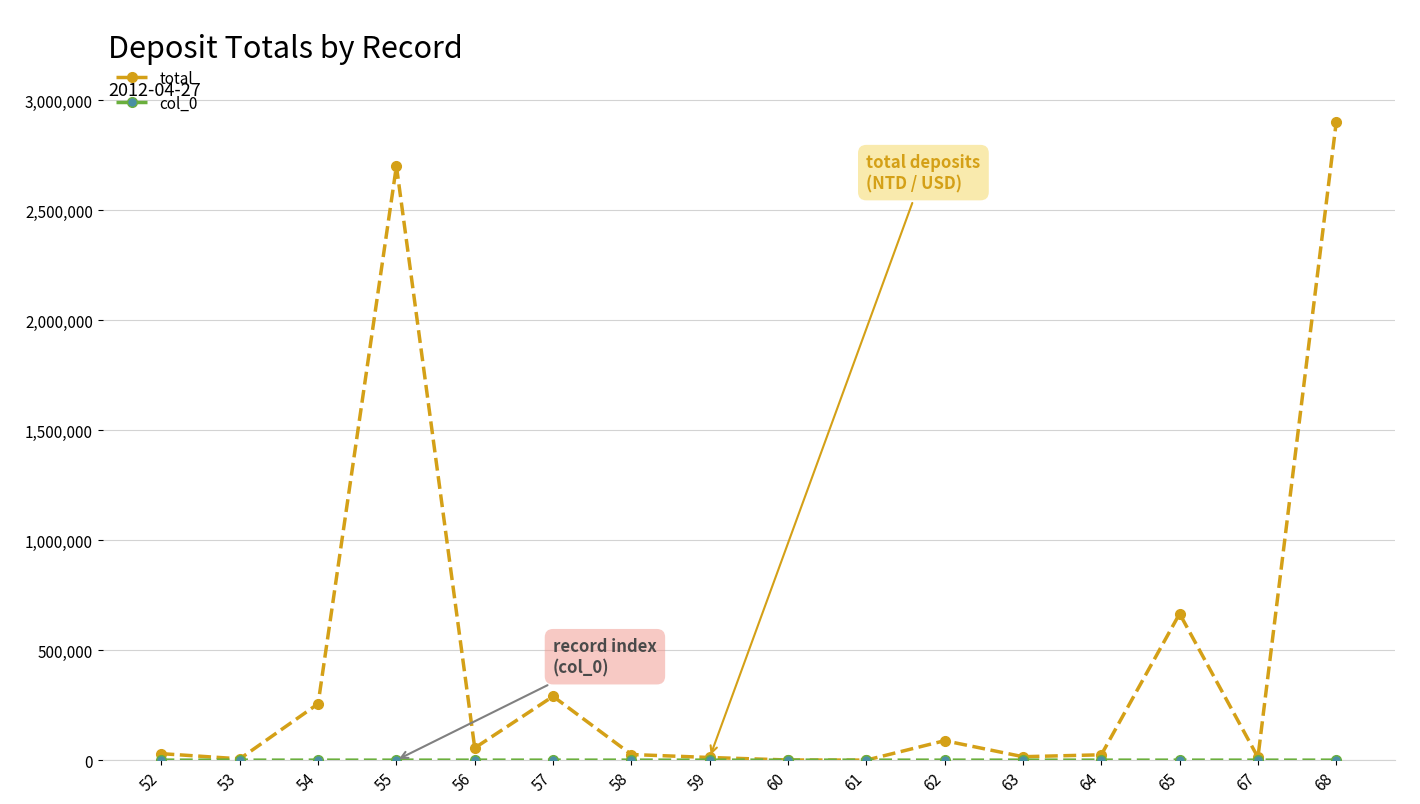

What is the smallest value displayed?

52.0